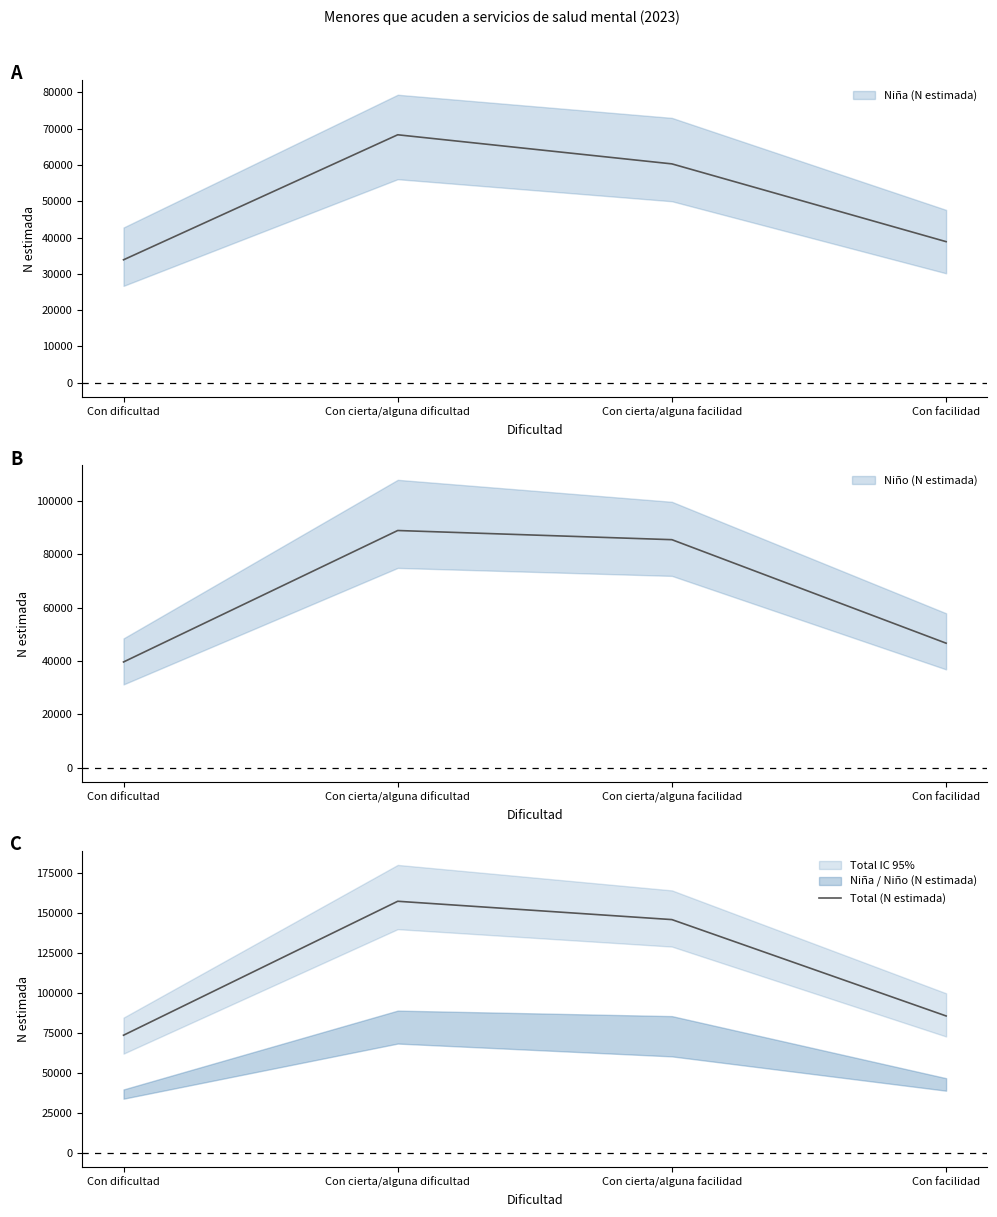

Where is the first local maximum?

Con cierta/alguna dificultad